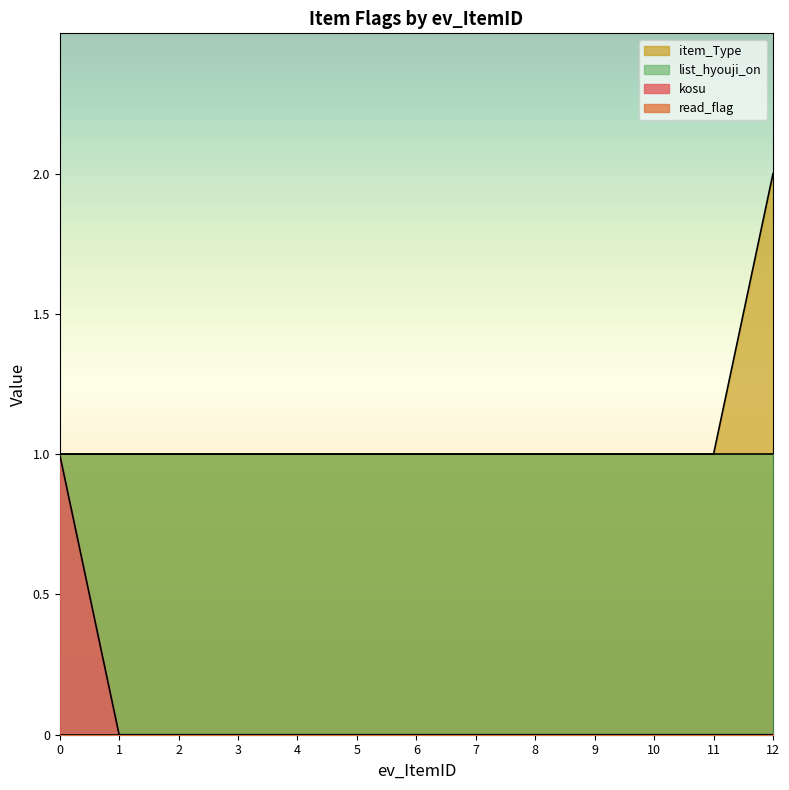

True or false: kosu and item_Type intersect in this chart.

False